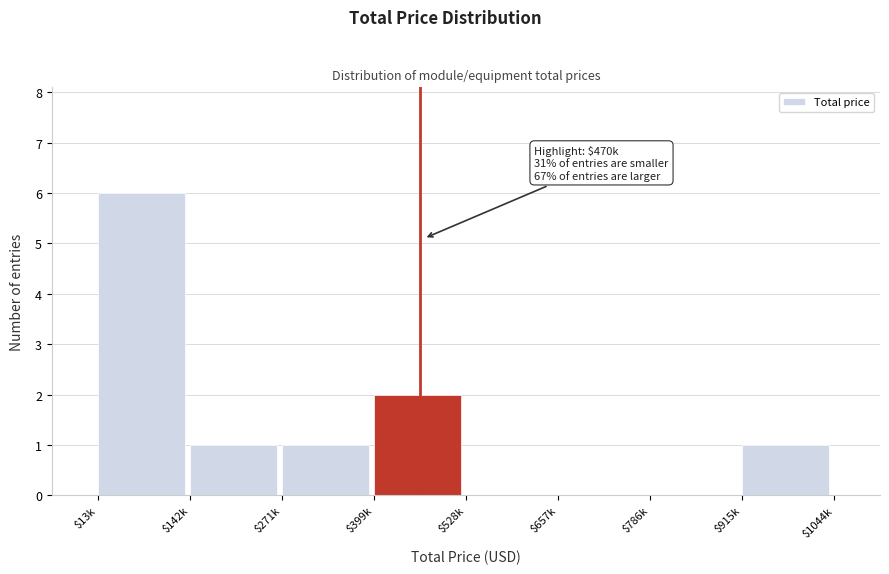

At which category does the chart reach its peak across all series?

$13k